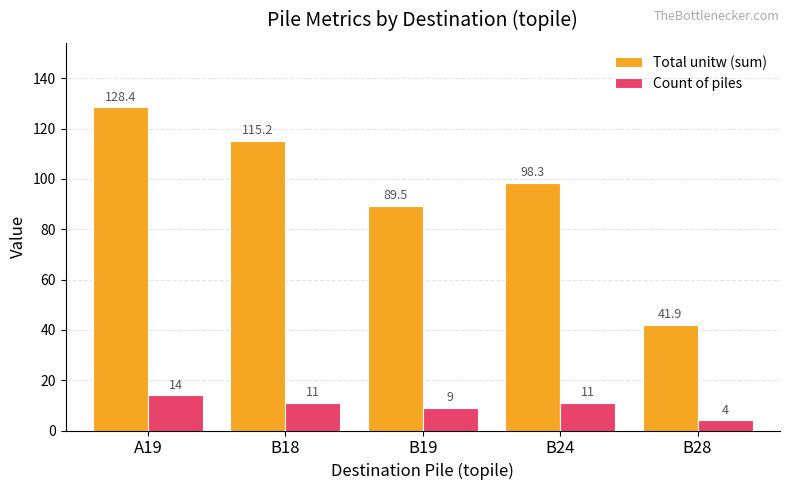

At B19, list the series in order from smallest to largest.

Count of piles, Total unitw (sum)